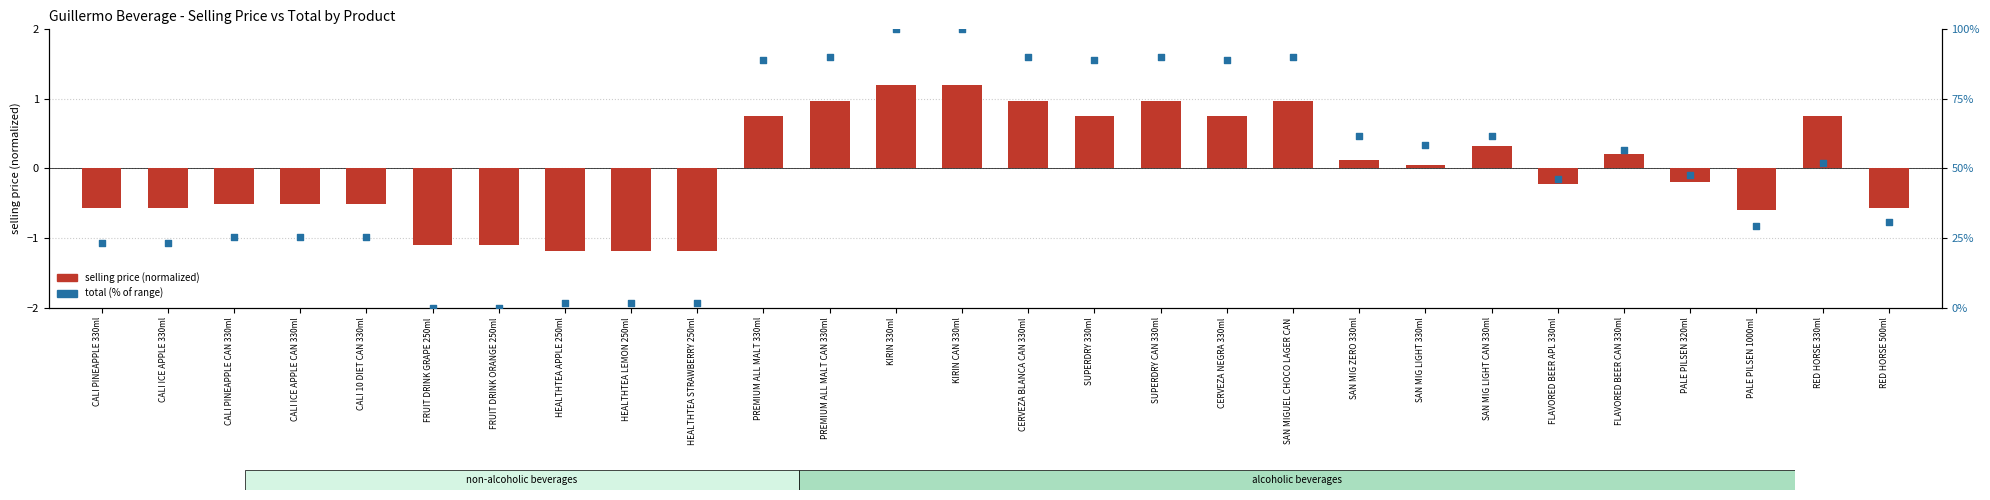

What are all the series names shown in the legend?

selling price (normalized), total (% of range)